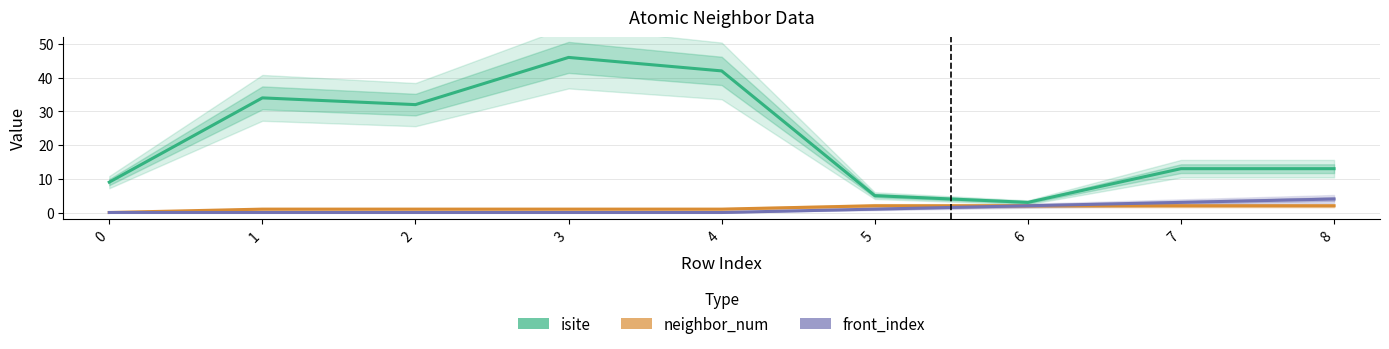

Does the chart display data point markers on the line(s)?

No